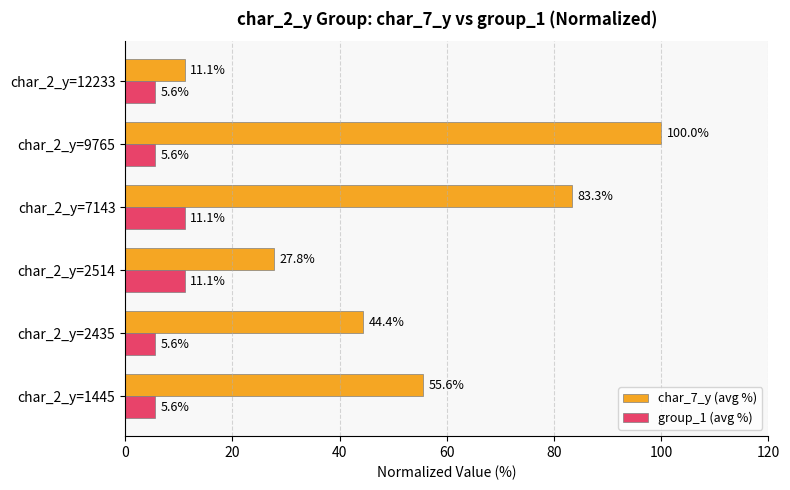

What is the difference between the maximum and second lowest values in the group_1 (avg %) series?

5.6